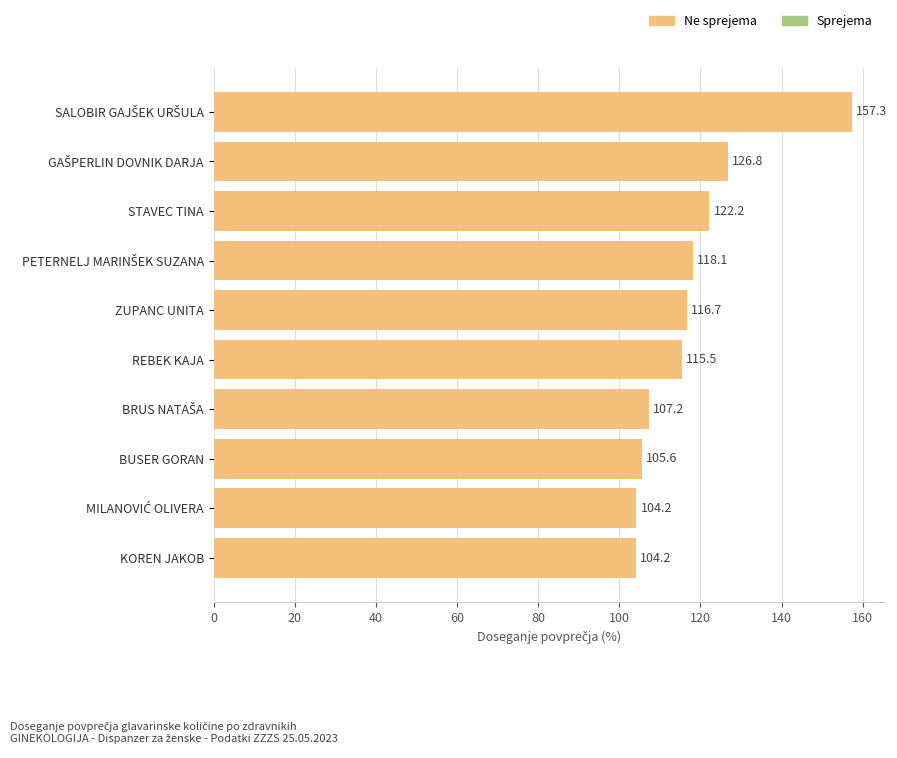

What is the change in value from ZUPANC UNITA to STAVEC TINA?

+5.5